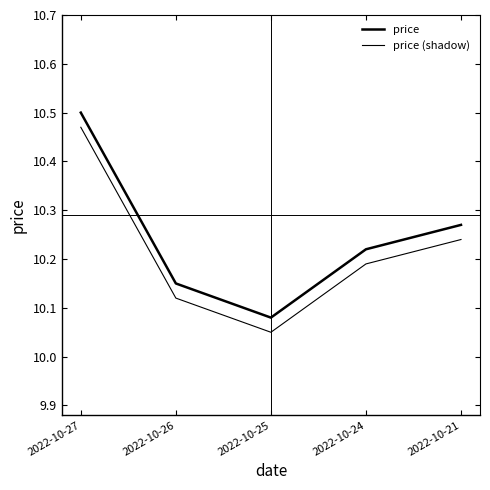

What is the total value across all series at 2022-10-27?

21.0